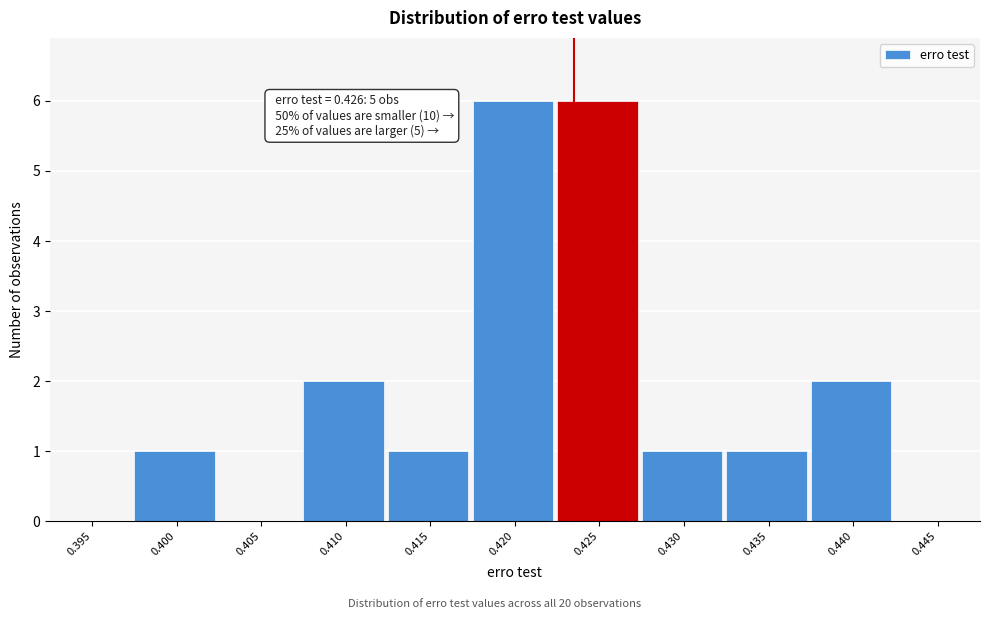

Reading left to right, list all the values displayed in this chart.

0.395=0	0.400=1	0.405=0	0.410=2	0.415=1	0.420=6	0.425=6	0.430=1	0.435=1	0.440=2	0.445=0